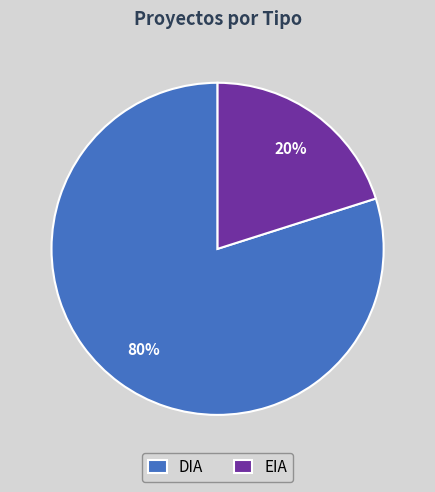

What percentage is the EIA slice, to the nearest percent?

20%